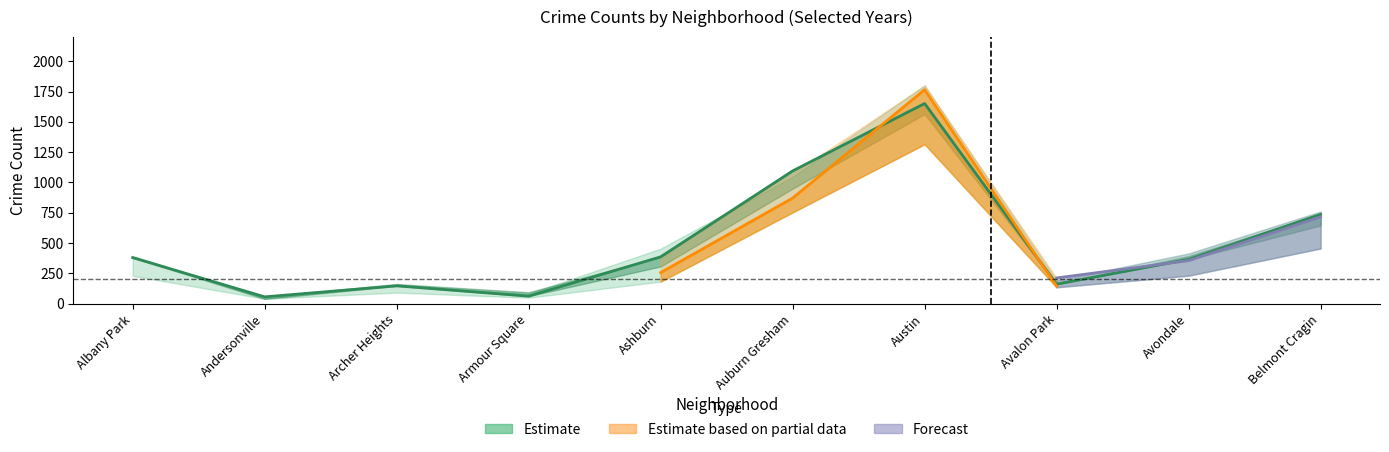

Which has a higher value, Belmont Cragin or Austin?

Austin